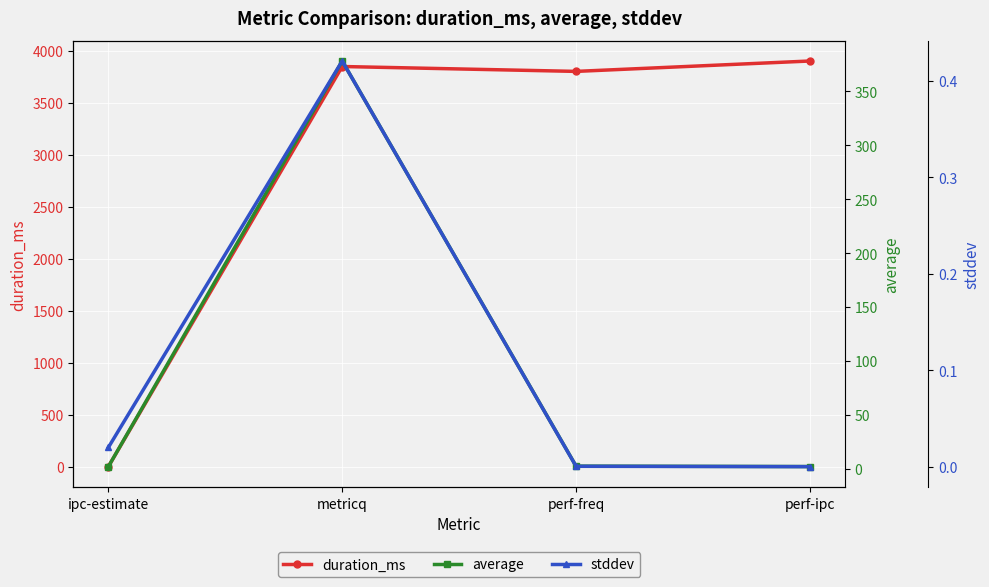

Reading right to left, extract all data points from this chart.

duration_ms: perf-ipc=3902.0	perf-freq=3802.0	metricq=3849.0	ipc-estimate=0.0
average: perf-ipc=2.0	perf-freq=2.4	metricq=378.3	ipc-estimate=1.9
stddev: perf-ipc=0.0	perf-freq=0.0	metricq=0.4	ipc-estimate=0.0